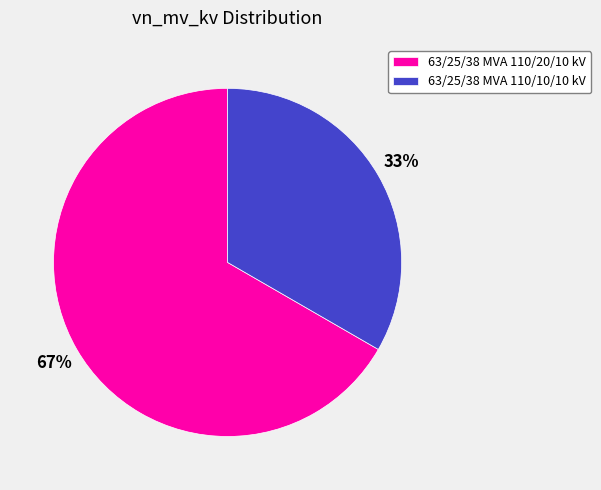

Do 63/25/38 MVA 110/20/10 kV and 63/25/38 MVA 110/10/10 kV together represent more than half of the pie?

Yes